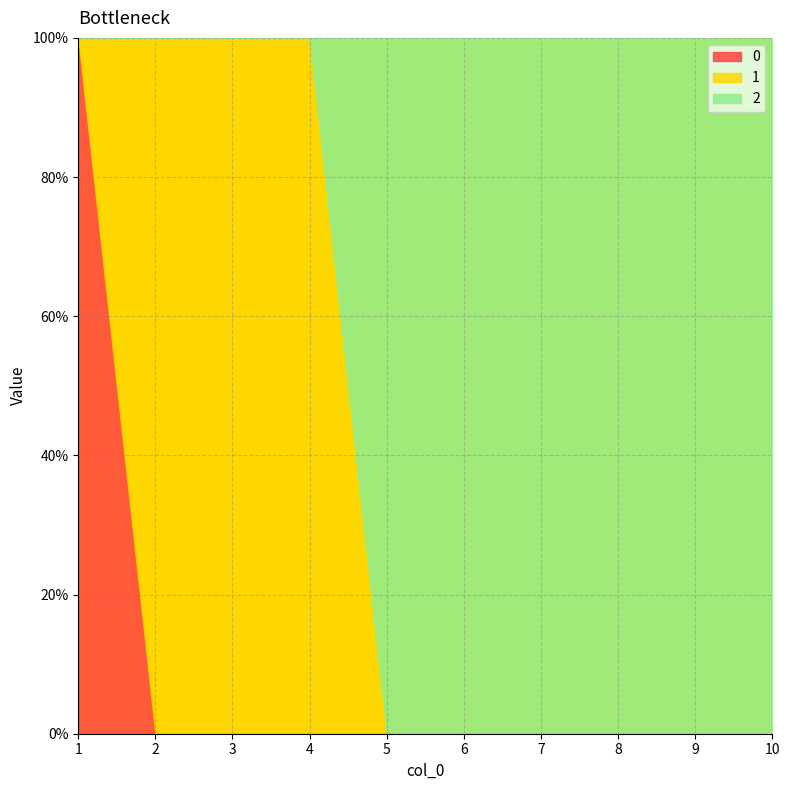

How many times do 2 and 1 cross each other?

1